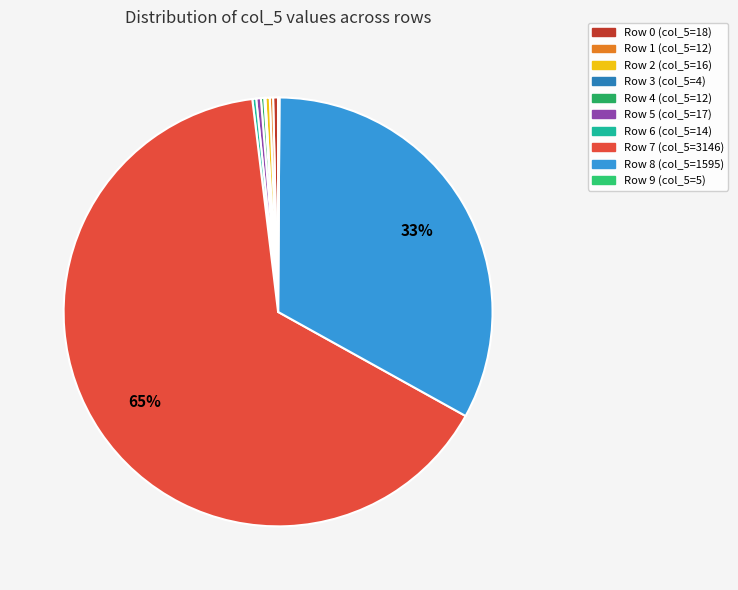

What is the change in value from Row 0 to Row 8?

+1577